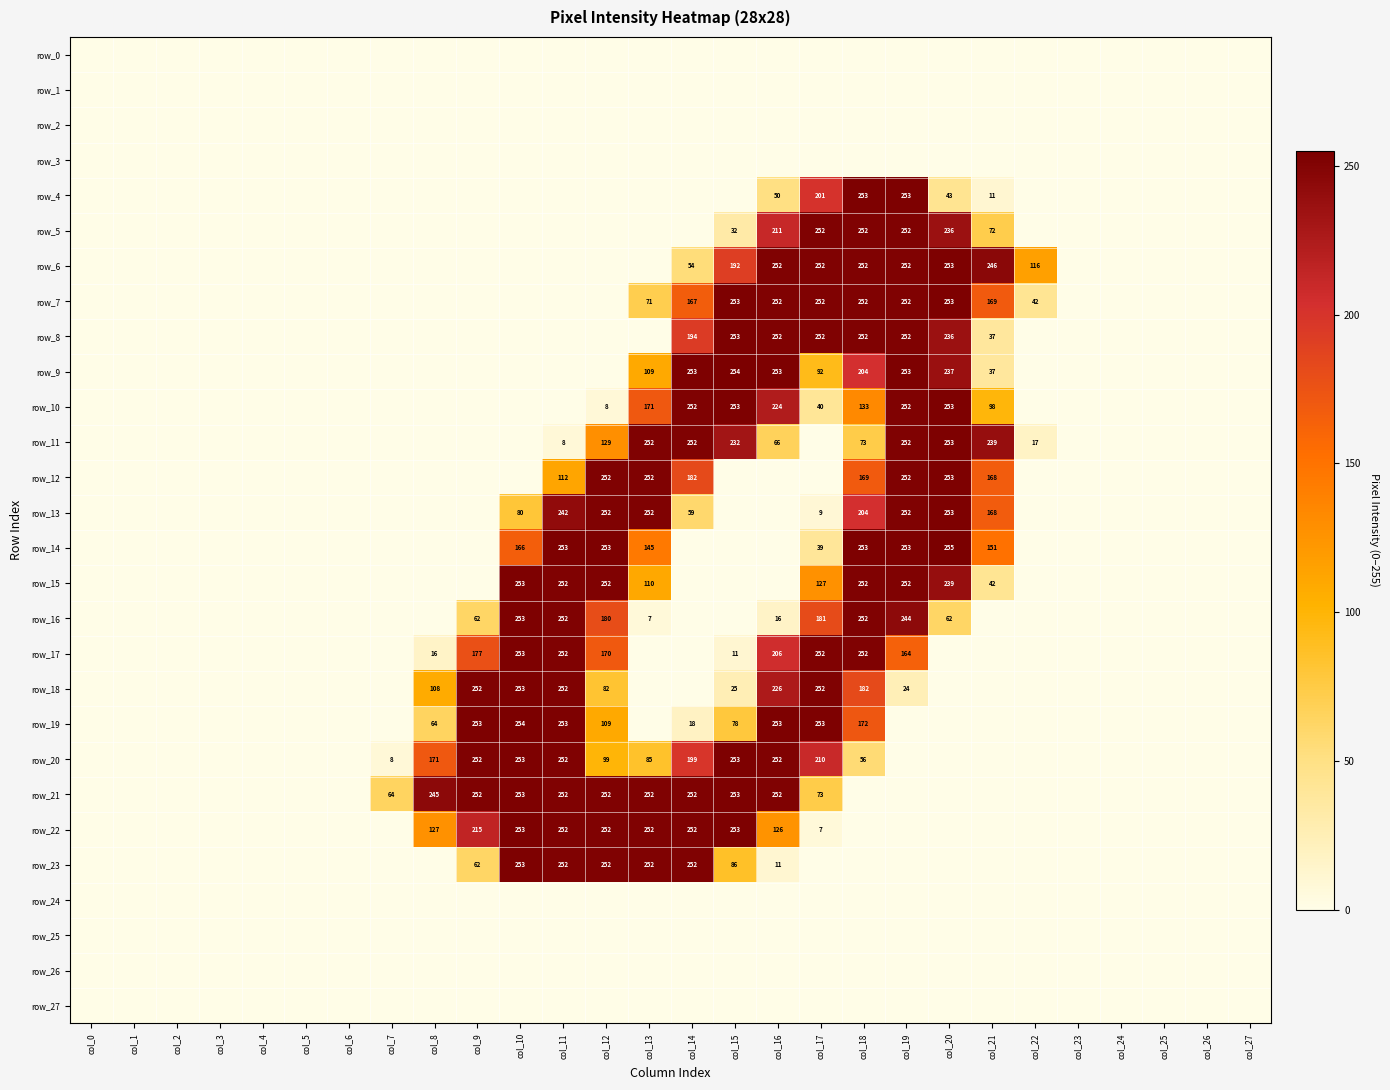

Reading right to left, list all the values displayed in this chart.

row_0: 0	0	0	0	0	0	0	0	0	0	0	0	0	0	0	0	0	0	0	0	0	0	0	0	0	0	0	0
row_1: 0	0	0	0	0	0	0	0	0	0	0	0	0	0	0	0	0	0	0	0	0	0	0	0	0	0	0	0
row_2: 0	0	0	0	0	0	0	0	0	0	0	0	0	0	0	0	0	0	0	0	0	0	0	0	0	0	0	0
row_3: 0	0	0	0	0	0	0	0	0	0	0	0	0	0	0	0	0	0	0	0	0	0	0	0	0	0	0	0
row_4: 0	0	0	0	0	0	11	43	253	253	201	50	0	0	0	0	0	0	0	0	0	0	0	0	0	0	0	0
row_5: 0	0	0	0	0	0	72	236	252	252	252	211	32	0	0	0	0	0	0	0	0	0	0	0	0	0	0	0
row_6: 0	0	0	0	0	116	246	253	252	252	252	252	192	54	0	0	0	0	0	0	0	0	0	0	0	0	0	0
row_7: 0	0	0	0	0	42	169	253	252	252	252	252	253	167	71	0	0	0	0	0	0	0	0	0	0	0	0	0
row_8: 0	0	0	0	0	0	37	236	252	252	252	252	253	194	0	0	0	0	0	0	0	0	0	0	0	0	0	0
row_9: 0	0	0	0	0	0	37	237	253	204	92	253	254	253	109	0	0	0	0	0	0	0	0	0	0	0	0	0
row_10: 0	0	0	0	0	0	98	253	252	133	40	224	253	252	171	8	0	0	0	0	0	0	0	0	0	0	0	0
row_11: 0	0	0	0	0	17	239	253	252	73	0	66	232	252	252	129	8	0	0	0	0	0	0	0	0	0	0	0
row_12: 0	0	0	0	0	0	168	253	252	169	0	0	0	182	252	252	112	0	0	0	0	0	0	0	0	0	0	0
row_13: 0	0	0	0	0	0	168	253	252	204	9	0	0	59	252	252	242	80	0	0	0	0	0	0	0	0	0	0
row_14: 0	0	0	0	0	0	151	255	253	253	39	0	0	0	145	253	253	166	0	0	0	0	0	0	0	0	0	0
row_15: 0	0	0	0	0	0	42	239	252	252	127	0	0	0	110	252	252	253	0	0	0	0	0	0	0	0	0	0
row_16: 0	0	0	0	0	0	0	62	244	252	181	16	0	0	7	180	252	253	62	0	0	0	0	0	0	0	0	0
row_17: 0	0	0	0	0	0	0	0	164	252	252	206	11	0	0	170	252	253	177	16	0	0	0	0	0	0	0	0
row_18: 0	0	0	0	0	0	0	0	24	182	252	226	25	0	0	82	252	253	252	108	0	0	0	0	0	0	0	0
row_19: 0	0	0	0	0	0	0	0	0	172	253	253	78	18	0	109	253	254	253	64	0	0	0	0	0	0	0	0
row_20: 0	0	0	0	0	0	0	0	0	56	210	252	253	199	85	99	252	253	252	171	8	0	0	0	0	0	0	0
row_21: 0	0	0	0	0	0	0	0	0	0	73	252	253	252	252	252	252	253	252	245	64	0	0	0	0	0	0	0
row_22: 0	0	0	0	0	0	0	0	0	0	7	126	253	252	252	252	252	253	215	127	0	0	0	0	0	0	0	0
row_23: 0	0	0	0	0	0	0	0	0	0	0	11	86	252	252	252	252	253	62	0	0	0	0	0	0	0	0	0
row_24: 0	0	0	0	0	0	0	0	0	0	0	0	0	0	0	0	0	0	0	0	0	0	0	0	0	0	0	0
row_25: 0	0	0	0	0	0	0	0	0	0	0	0	0	0	0	0	0	0	0	0	0	0	0	0	0	0	0	0
row_26: 0	0	0	0	0	0	0	0	0	0	0	0	0	0	0	0	0	0	0	0	0	0	0	0	0	0	0	0
row_27: 0	0	0	0	0	0	0	0	0	0	0	0	0	0	0	0	0	0	0	0	0	0	0	0	0	0	0	0